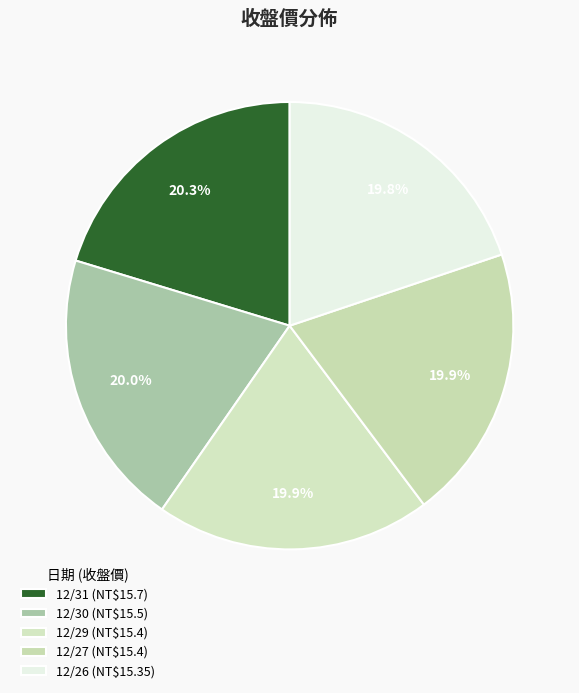

To the nearest percent, what percentage of the pie is 12/31?

20%